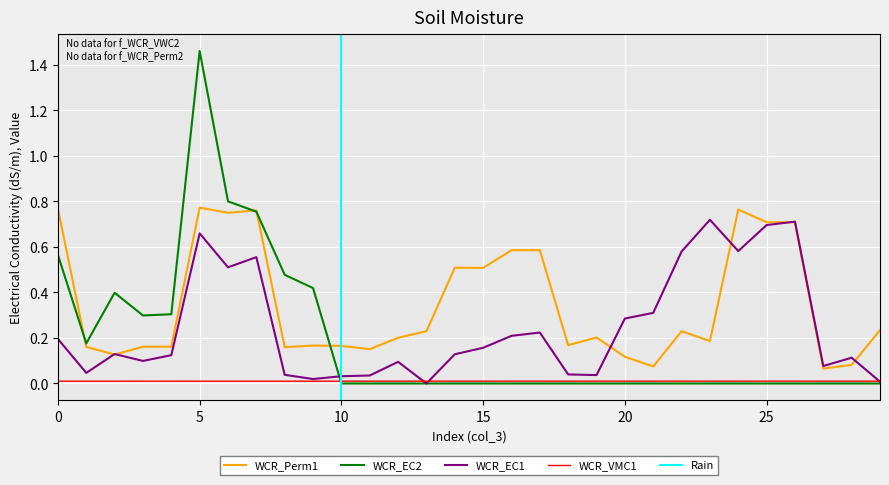

Where do WCR_EC1 and WCR_Perm1 first cross each other?

1 and 2